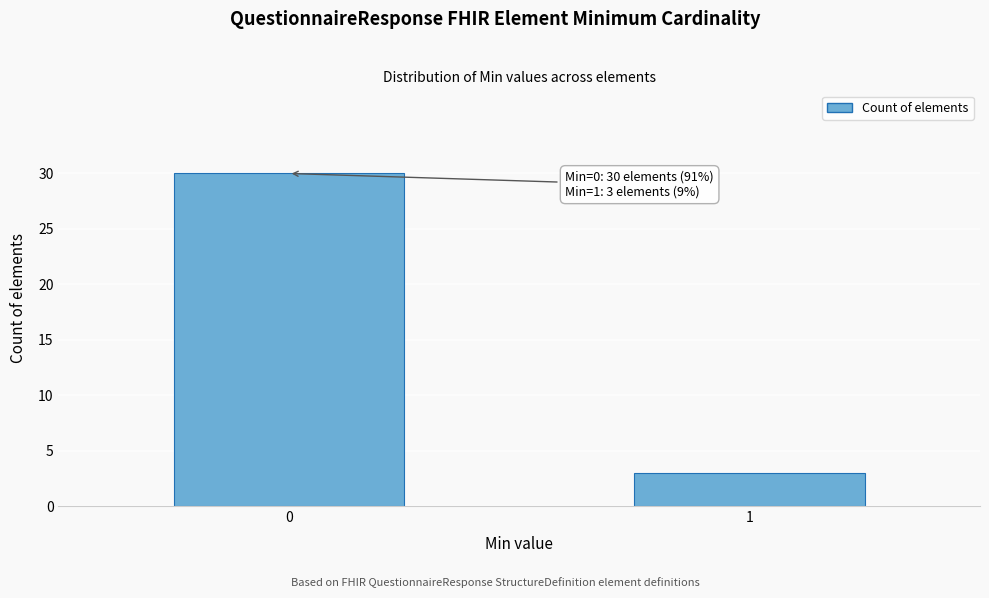

Reading left to right, list all the values displayed in this chart.

0=30	1=3